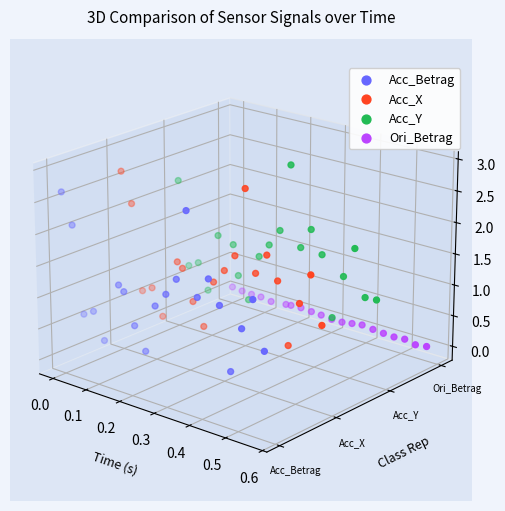

What are all the series names shown in the legend?

Acc_Betrag, Acc_X, Acc_Y, Ori_Betrag